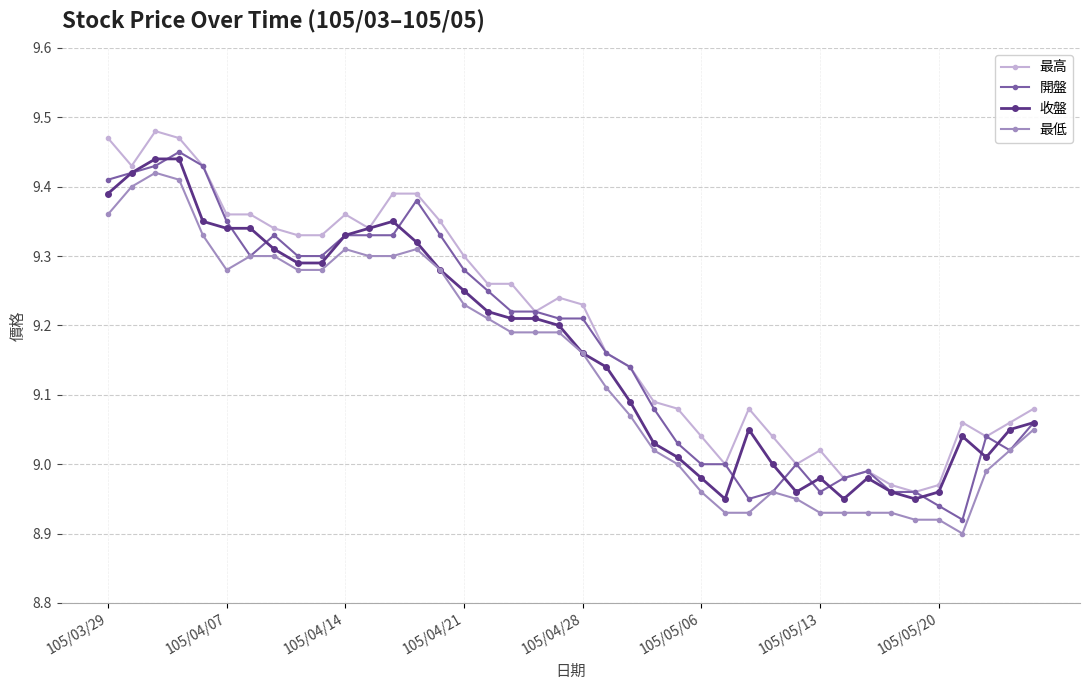

True or false: 開盤 has more than 0 interior local peaks.

True